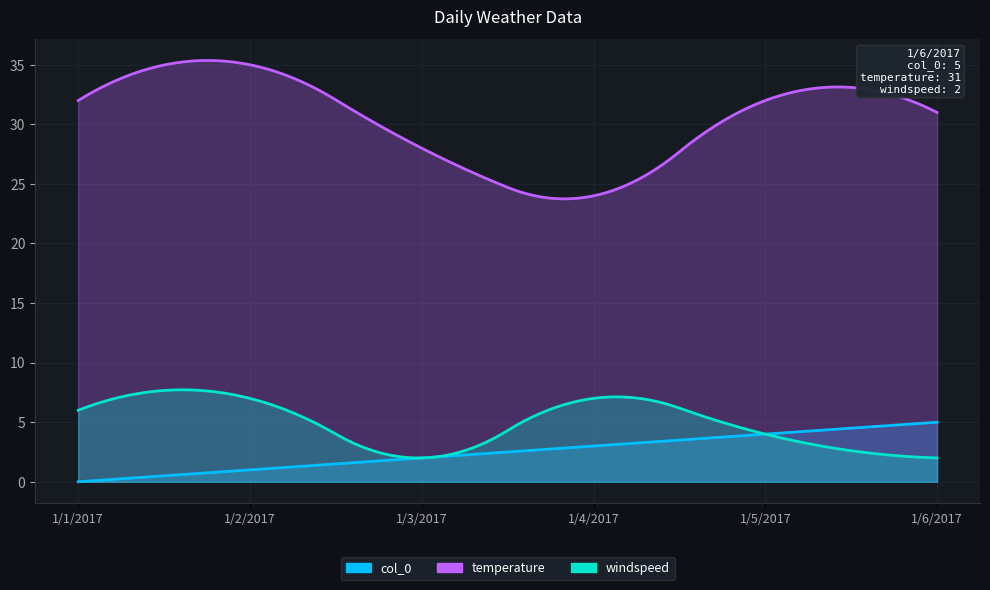

What is the difference between the maximum and minimum values in the col_0 series?

5